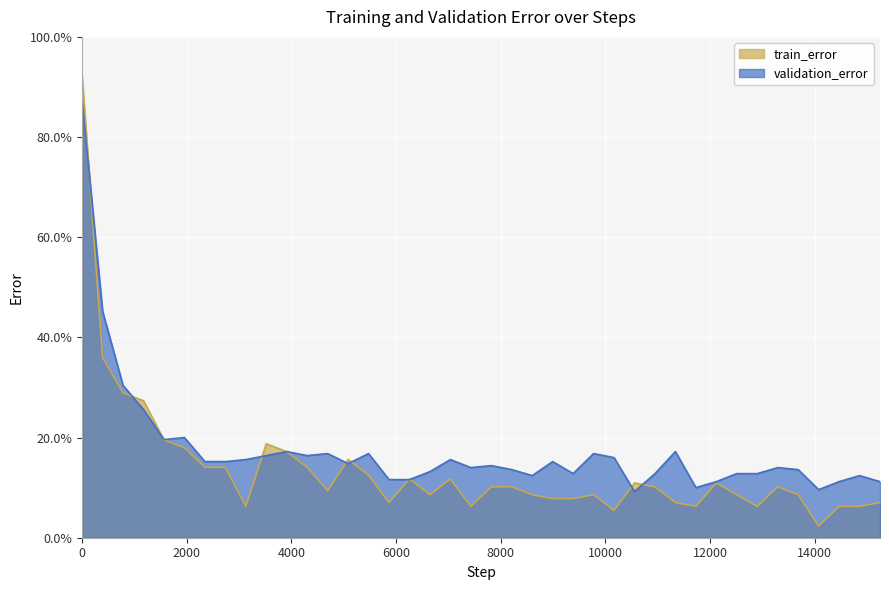

What is the minimum value for validation_error?

0.1